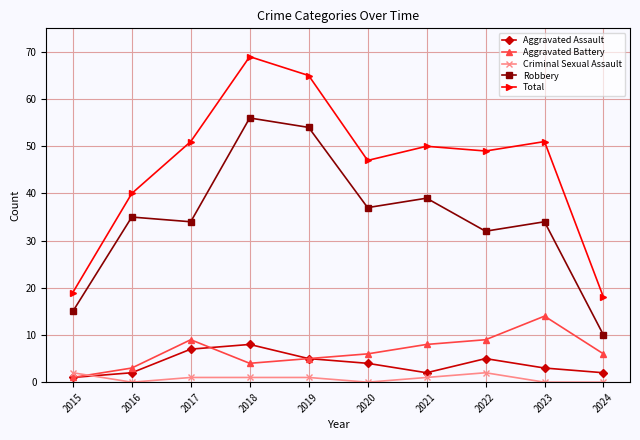

Is the value of Robbery at 2022 greater than the value of Criminal Sexual Assault at 2016?

Yes